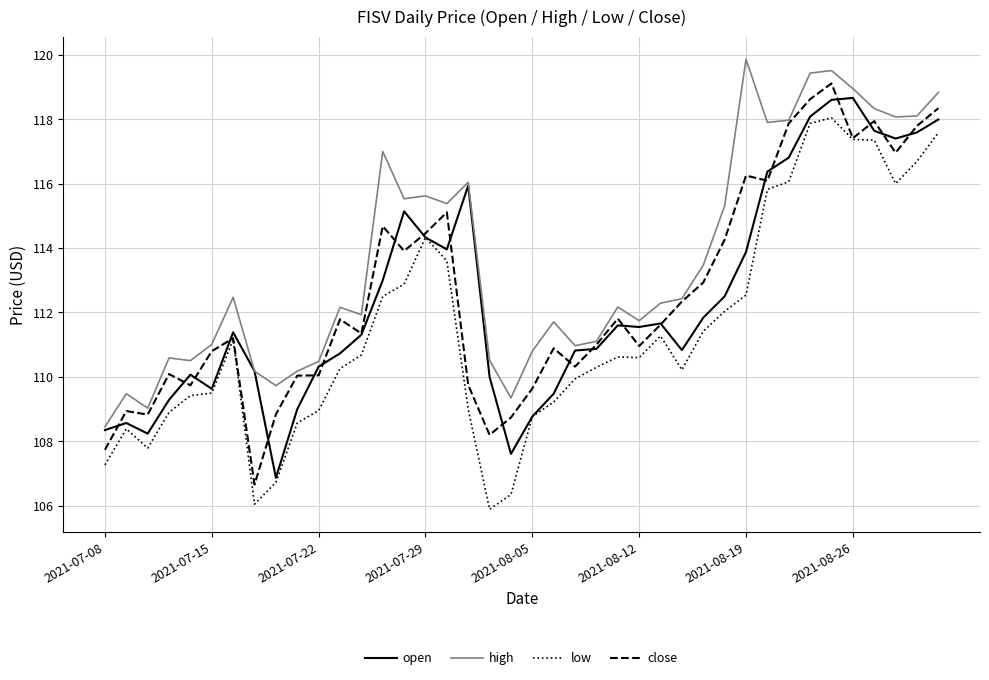

Which series has the largest total across all categories?

high